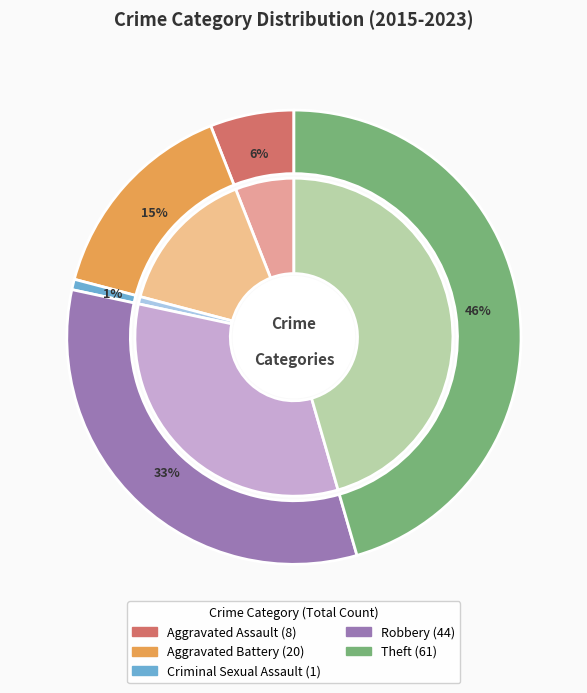

Is there any slice that represents more than half of the pie?

No